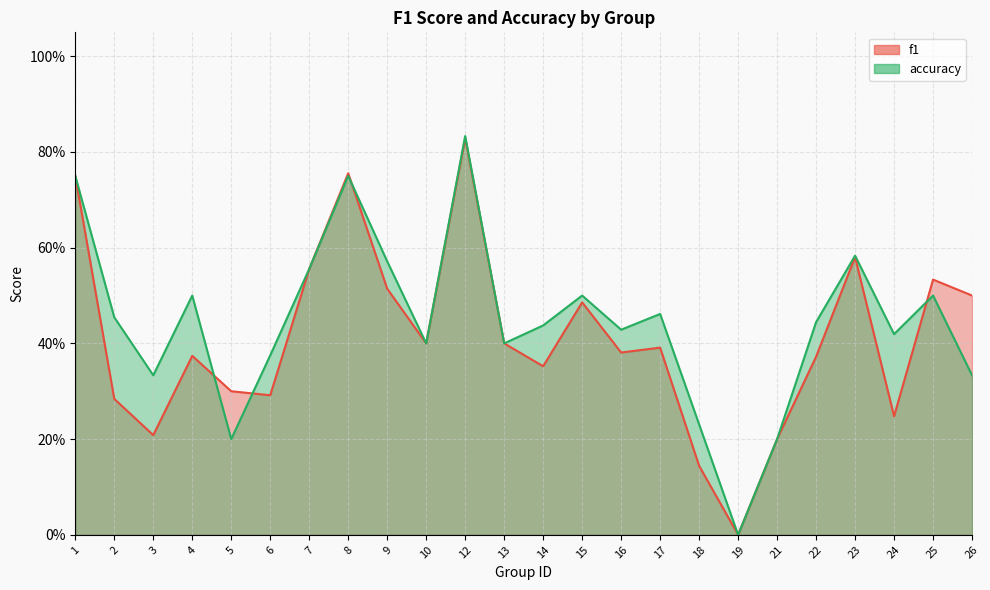

Between 10 and 25, which is larger?

25